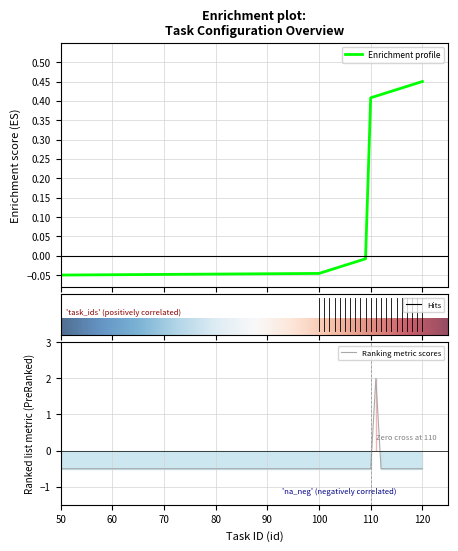

Reading left to right, list all the values displayed in this chart.

process_id: 50=-0.1	100=-0.0	101=-0.0	102=-0.0	103=-0.0	104=-0.0	105=-0.0	106=-0.0	107=-0.0	108=-0.0	109=-0.0	110=0.4	111=0.4	112=0.4	113=0.4	114=0.4	115=0.4	116=0.4	117=0.4	118=0.4	119=0.4	120=0.5
enable: 50=-0.5	100=-0.5	101=-0.5	102=-0.5	103=-0.5	104=-0.5	105=-0.5	106=-0.5	107=-0.5	108=-0.5	109=-0.5	110=-0.5	111=2.0	112=-0.5	113=-0.5	114=-0.5	115=-0.5	116=-0.5	117=-0.5	118=-0.5	119=-0.5	120=-0.5